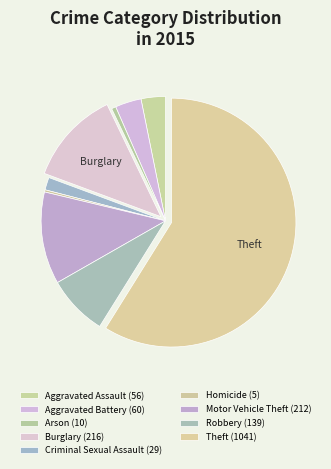

To the nearest percent, what percentage of the pie is Aggravated Battery?

3%